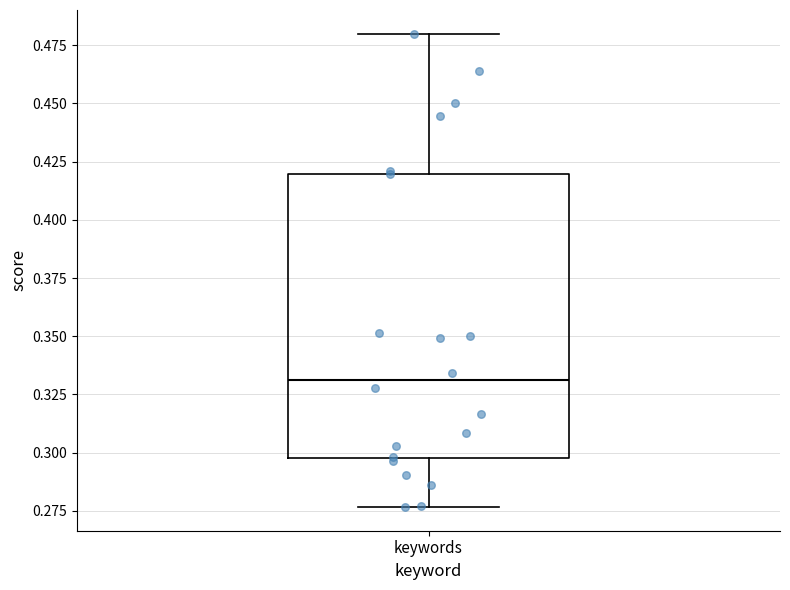

Where does the lower whisker of the box for keywords end on the y-axis? The values are not printed on the chart, so give them approximately, as read against the axis.

0.275